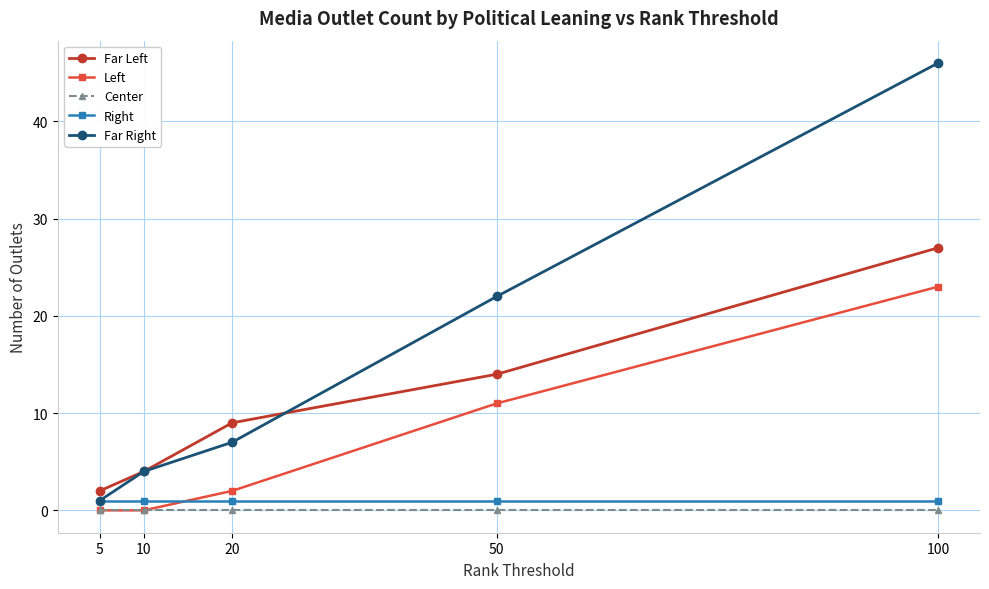

The Left series shows 0 at 5. True or false?

True